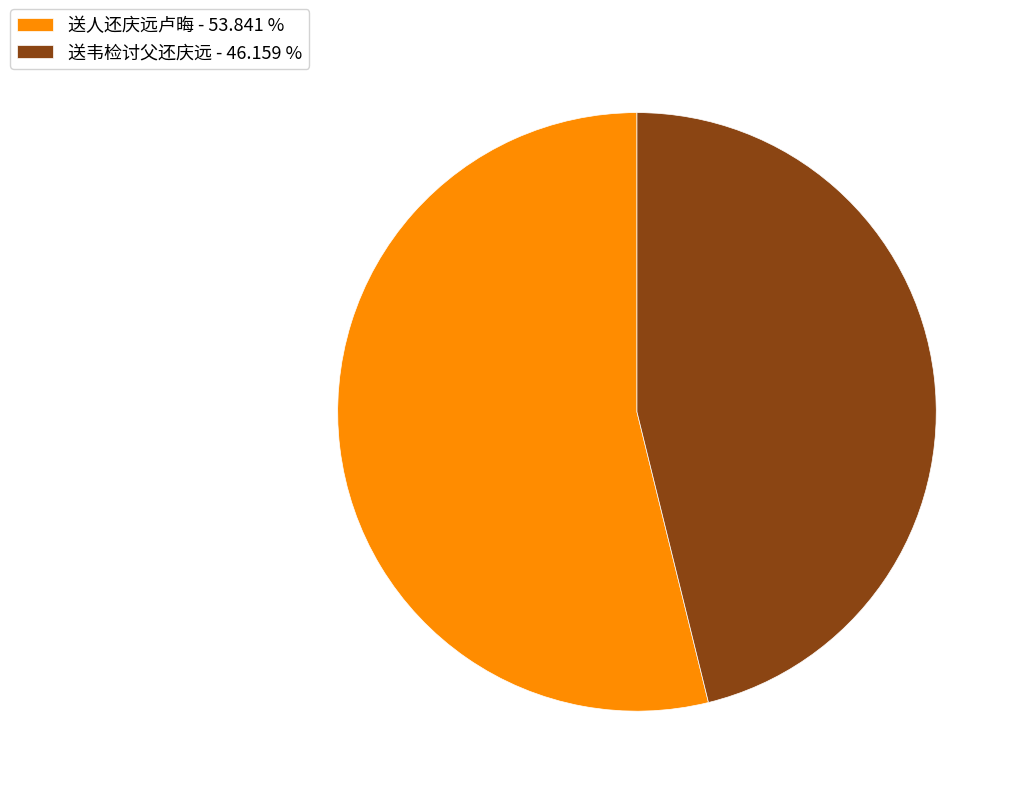

How many segments does this pie chart have?

2